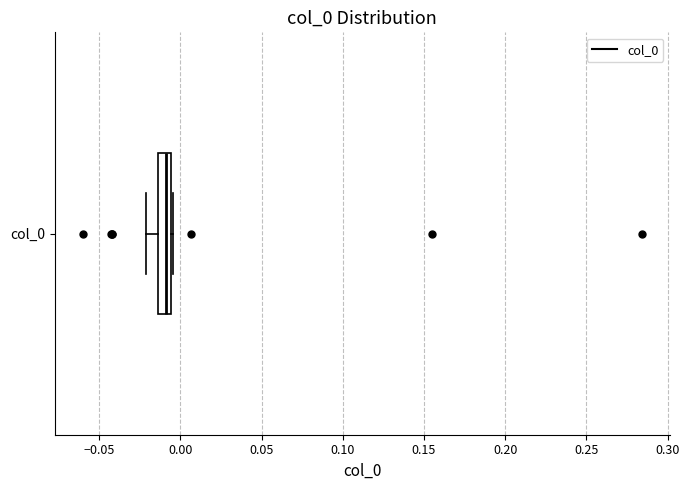

Where does the median line of the box for col_0 sit on the x-axis? The values are not printed on the chart, so give them approximately, as read against the axis.

-0.010